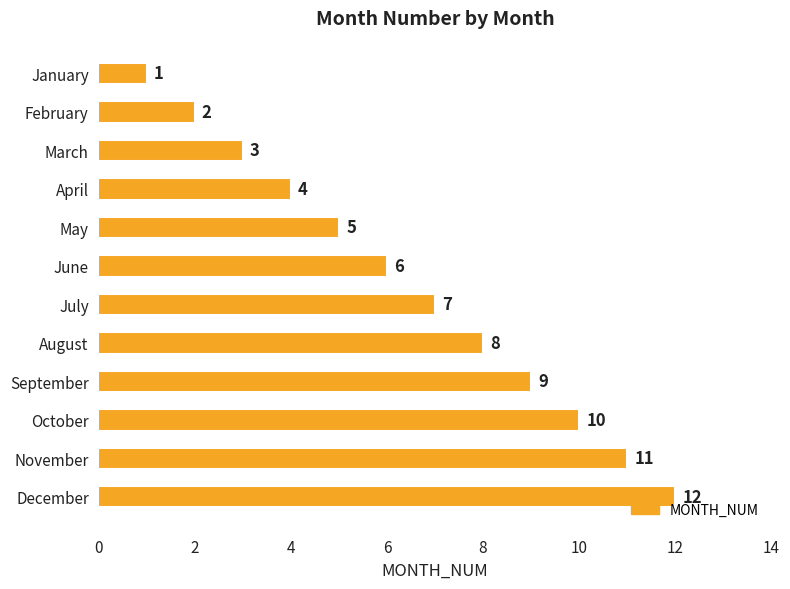

True or false: the data shows 3 at March.

True